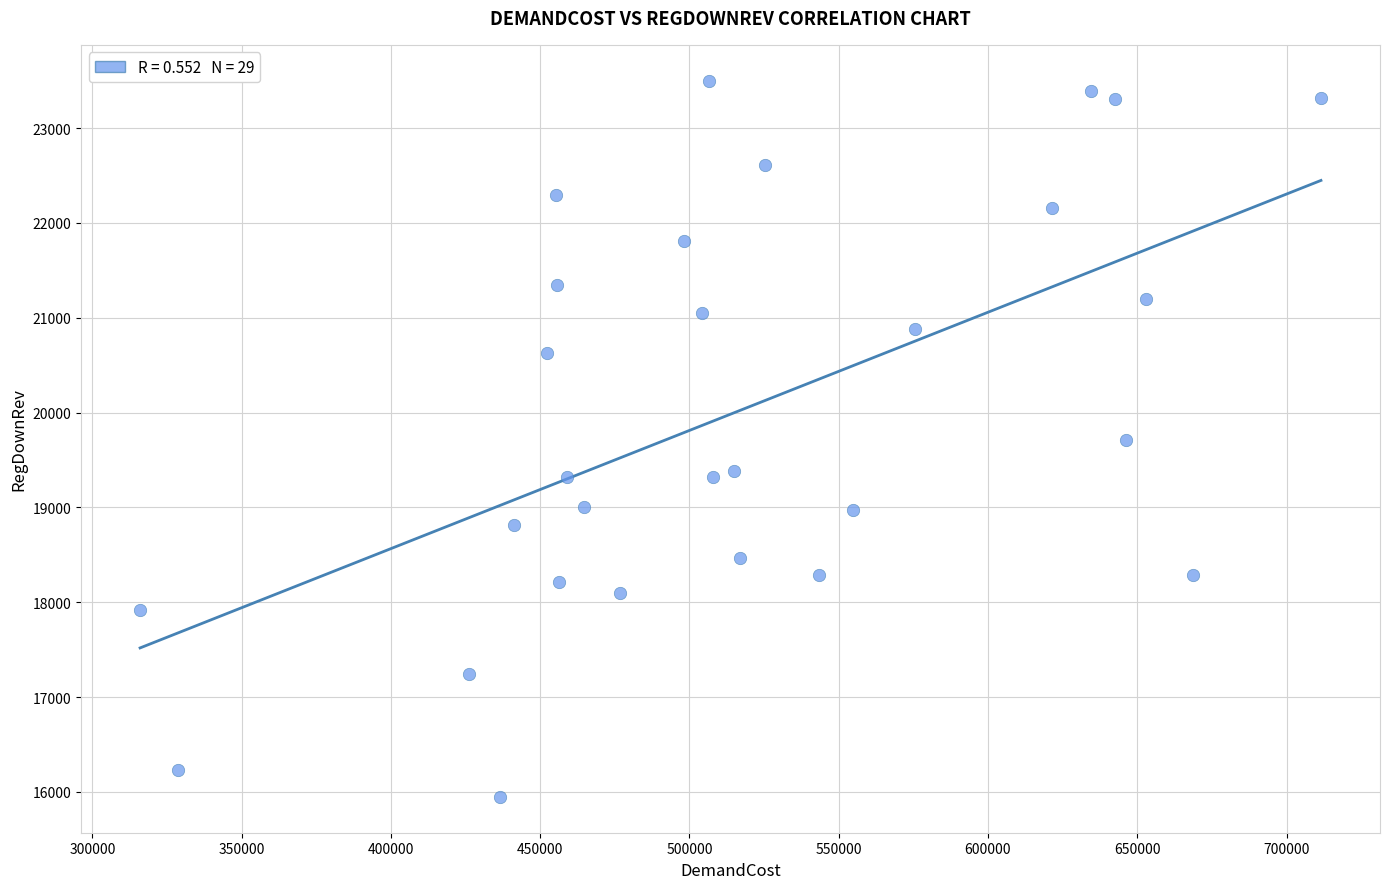

What is the range of X values (max minus min)?

395535.6